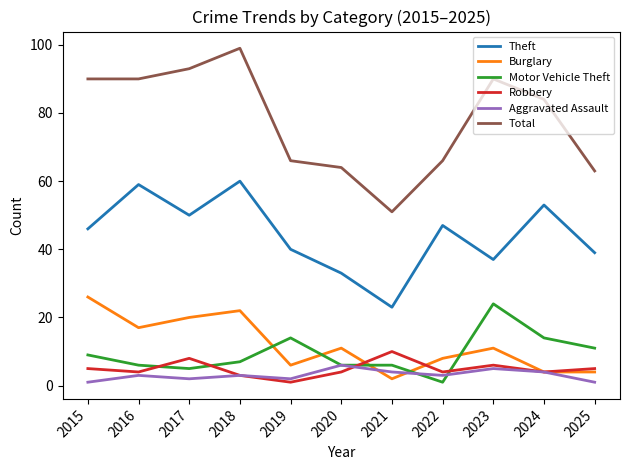

Which series changed the most between 2020 and 2023?

Total